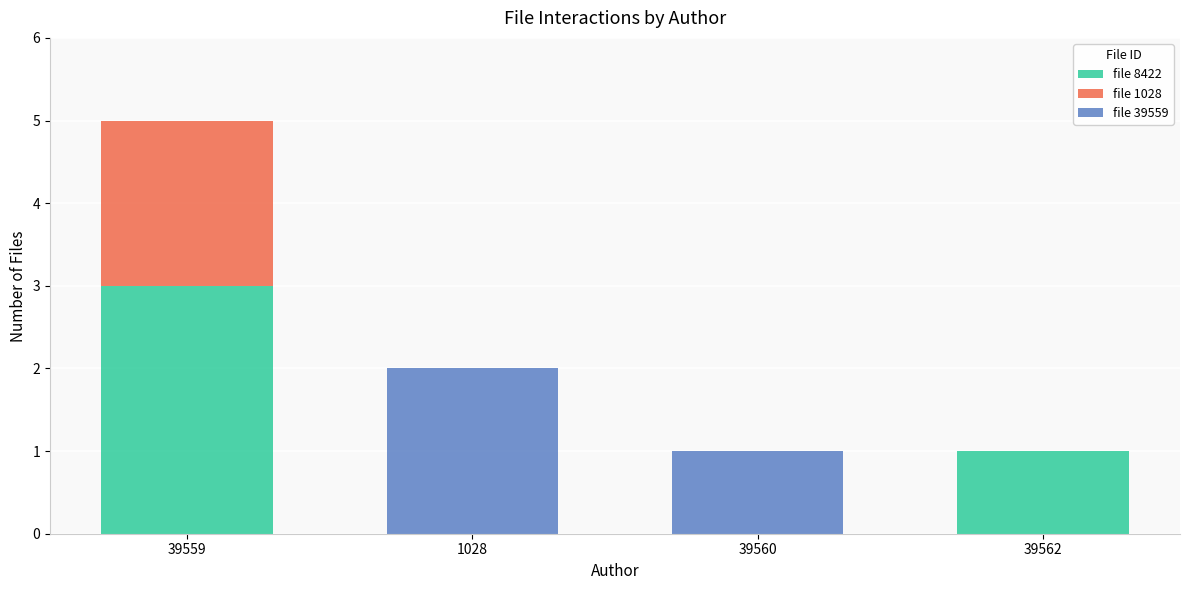

At which category is the sum across all series the highest?

39559